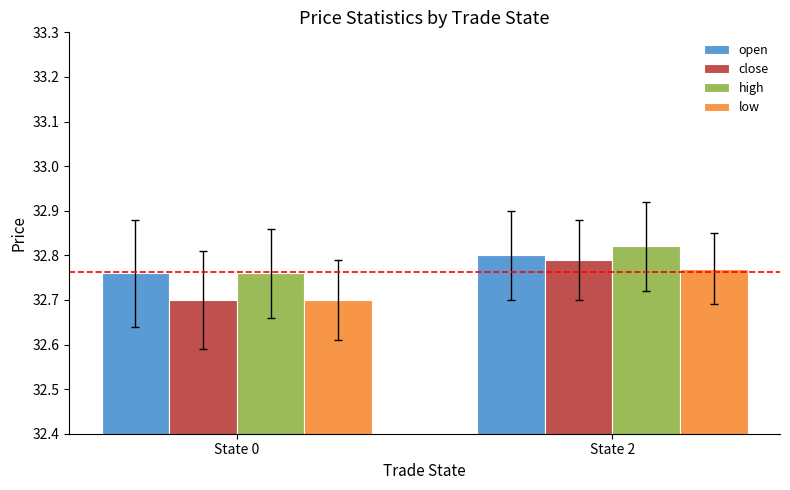

Is it true that open equals 32.8 at State 0?

True